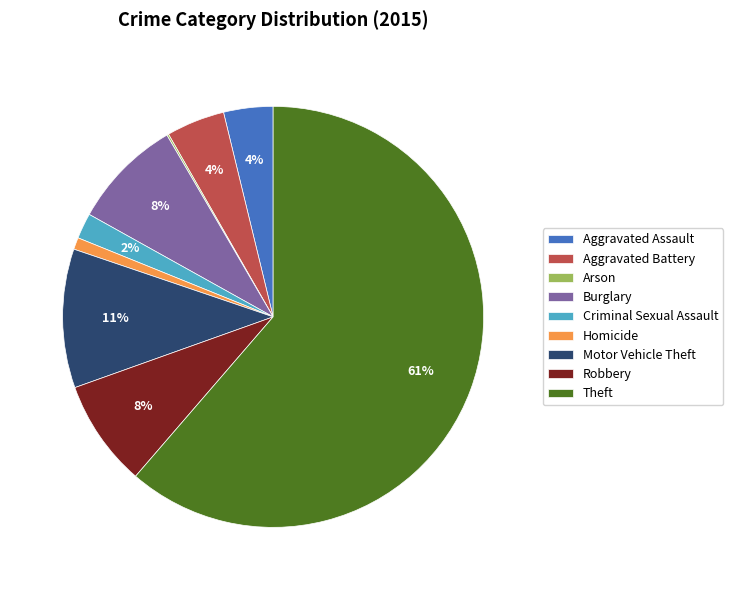

Is there any slice that represents more than half of the pie?

Yes